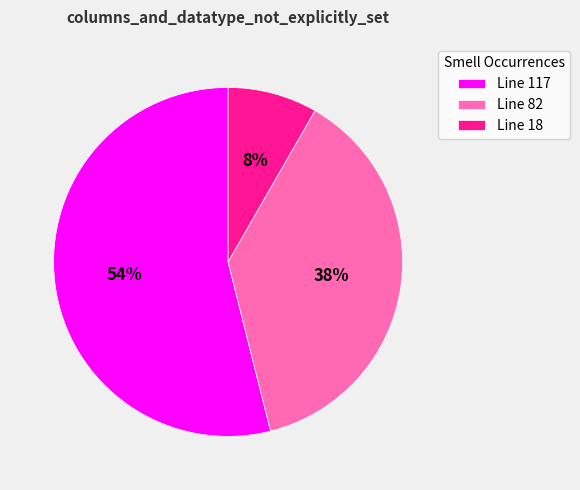

To the nearest percent, what is the difference between the Line 82 and Line 117 slice percentages?

16%